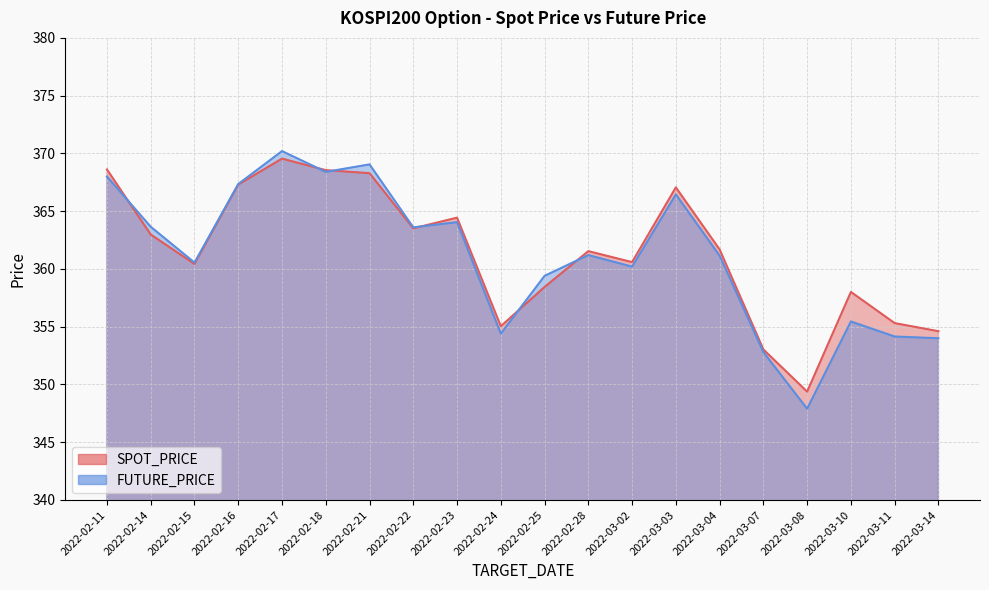

What is the approximate value of SPOT_PRICE at 2022-02-15?

360.4